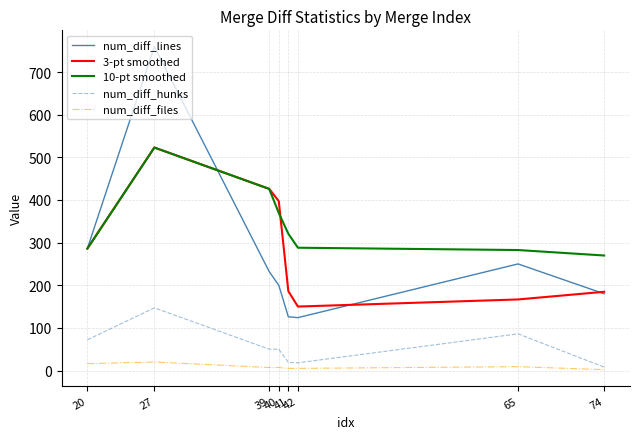

What is the minimum value for num_diff_lines?

124.0